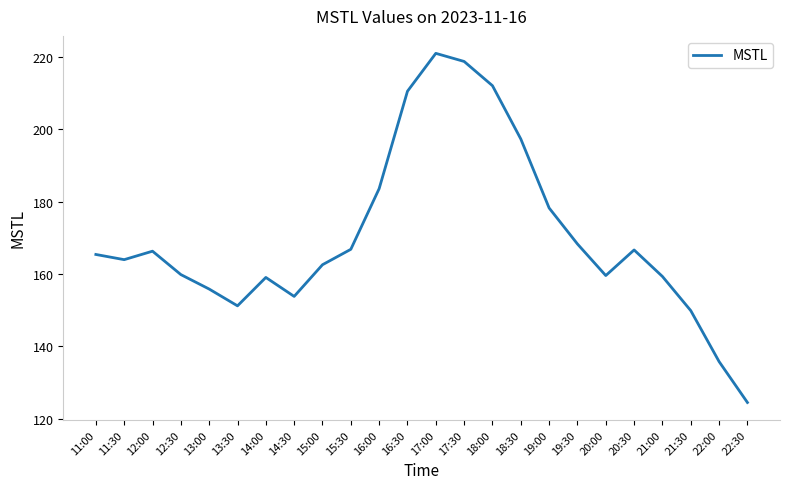

Which label corresponds to the largest value in the chart?

17:00